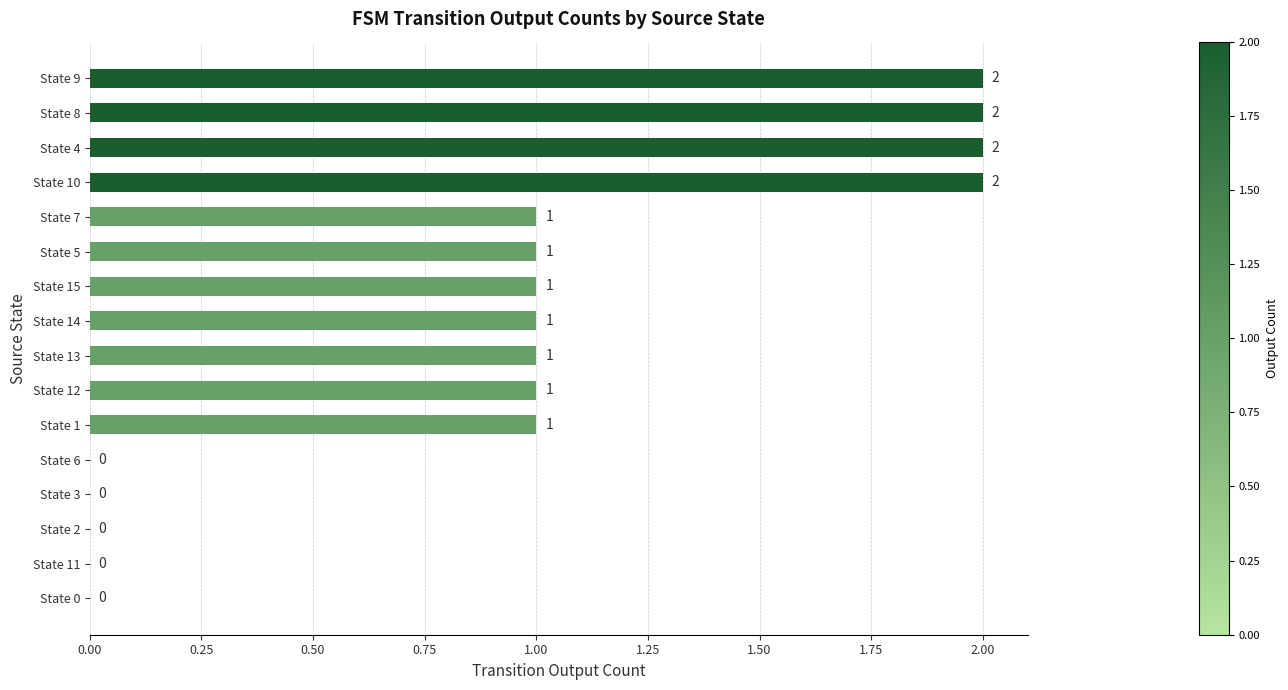

Count the values in the range 0 to 2.

16